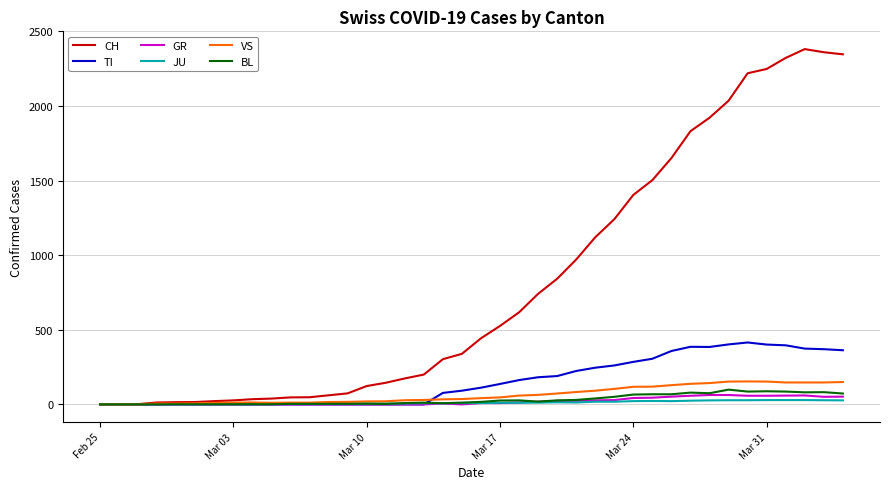

Which series has the largest total across all categories?

CH